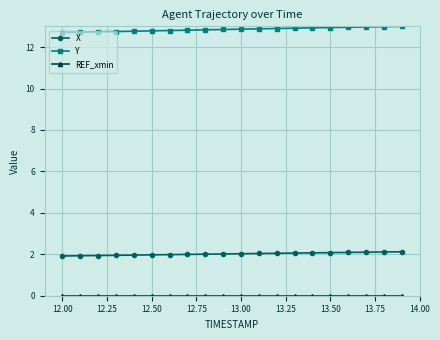

What is the average value of the X series?

2.0